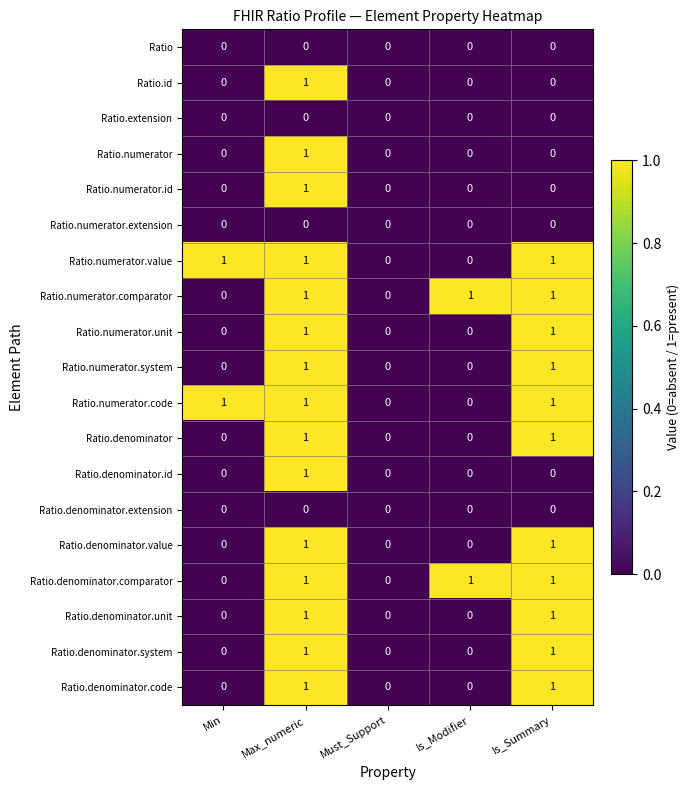

Is it true that Ratio.denominator.comparator equals 1 at Is_Modifier?

True